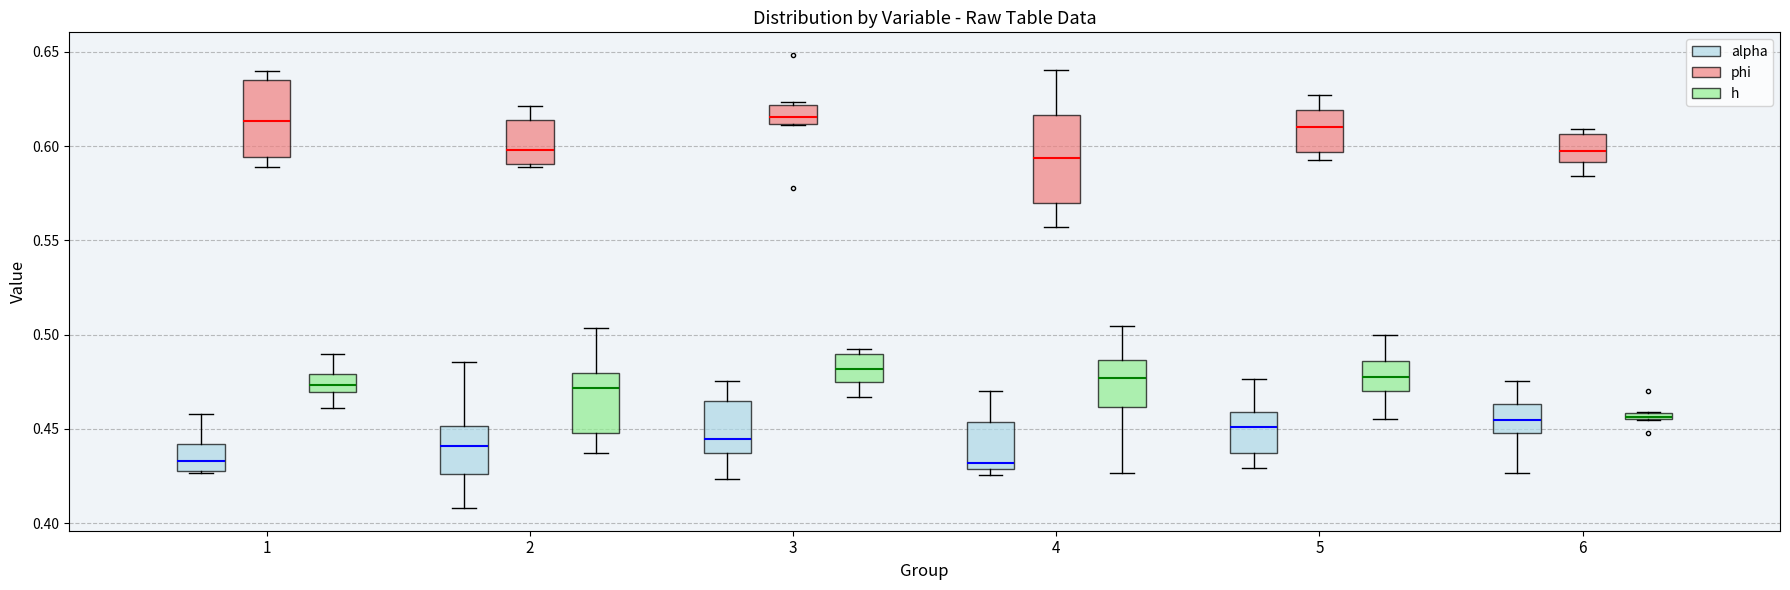

Where does the median line of the box for 1 (phi) sit on the y-axis? The values are not printed on the chart, so give them approximately, as read against the axis.

0.615